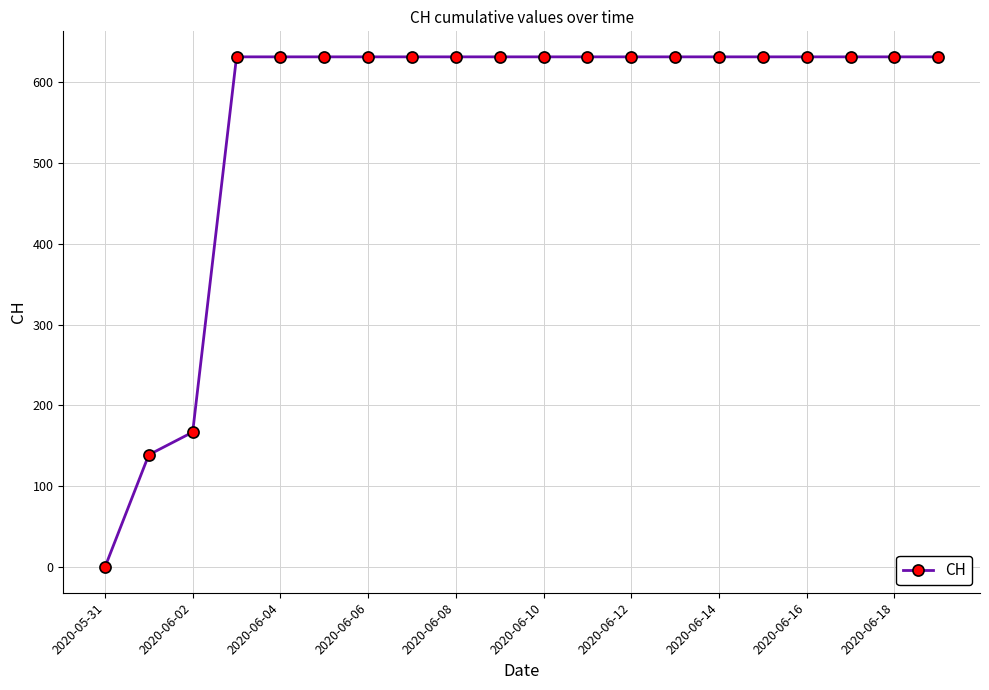

What is the difference between the maximum and minimum values?

631